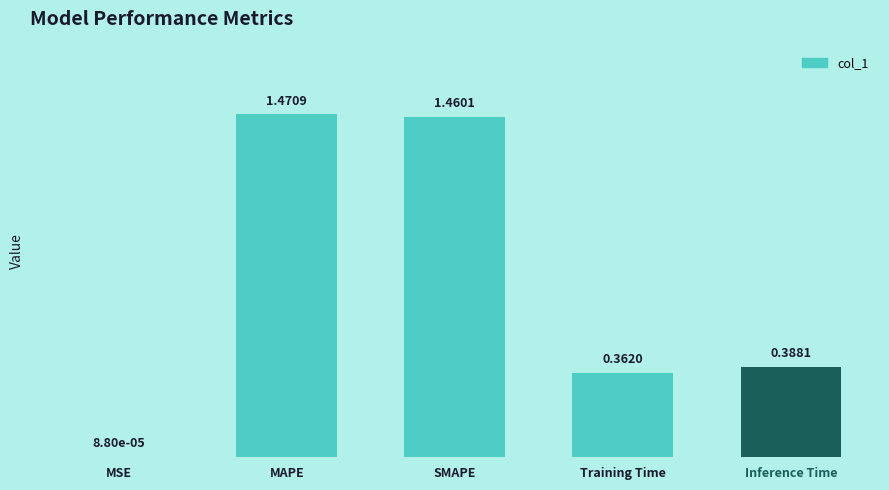

Between Training Time and Inference Time, which is larger?

Inference Time